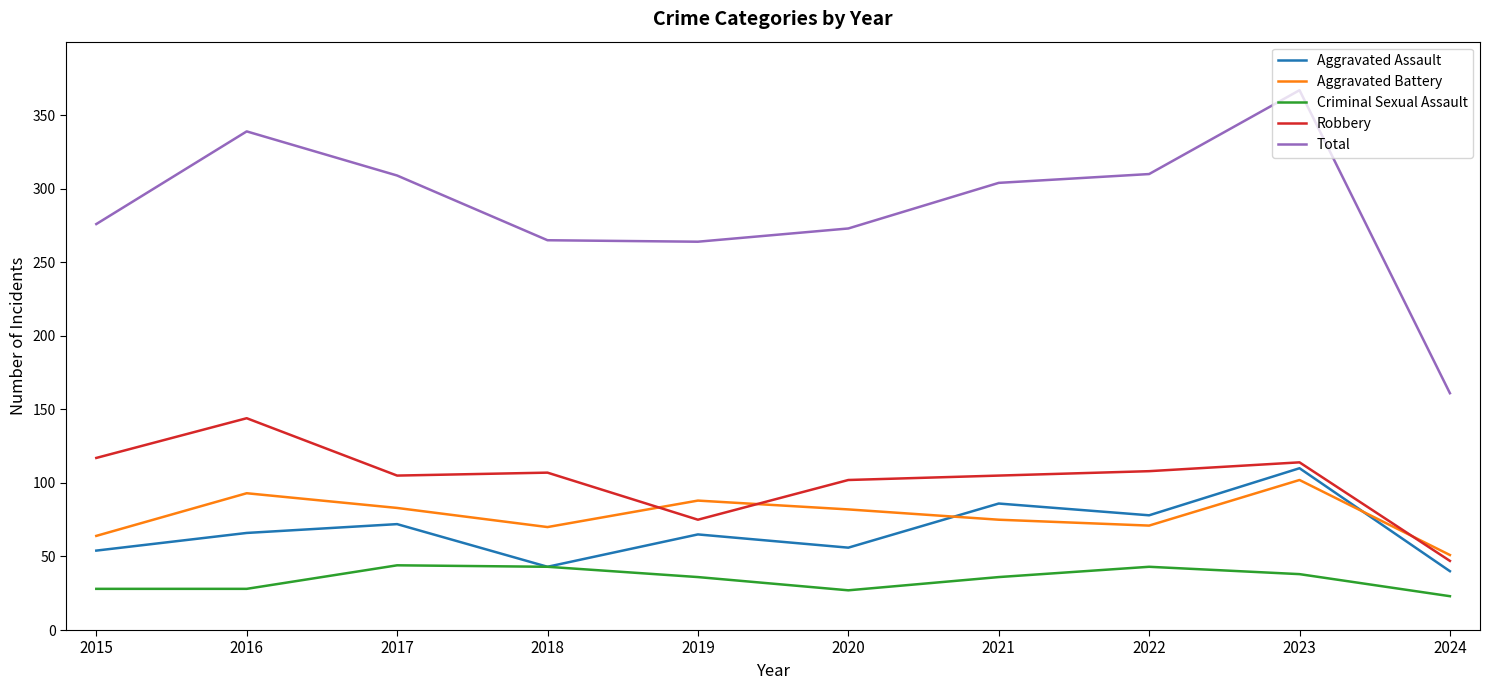

How many series are shown in this chart?

5